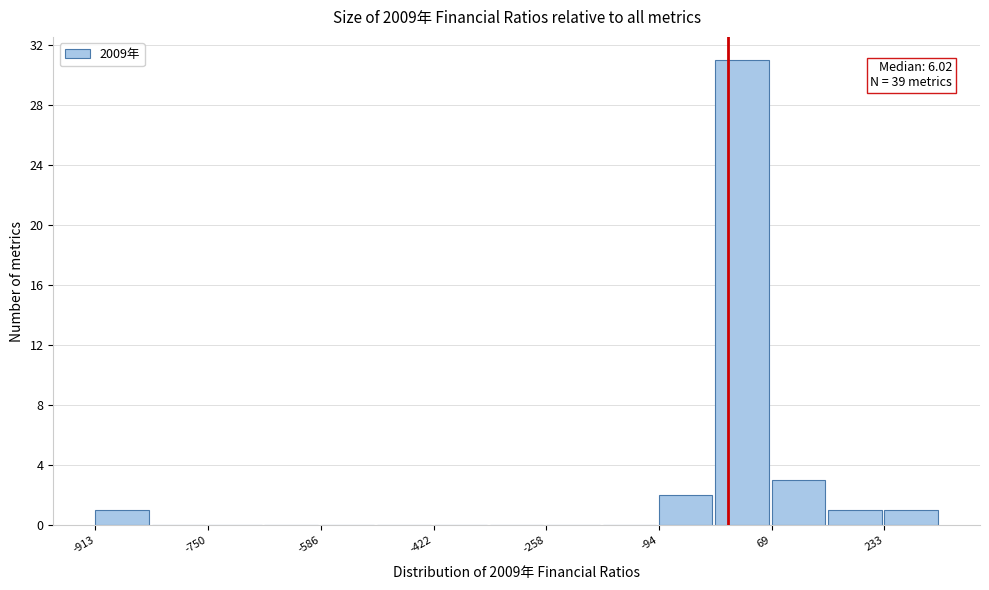

Which range on the x-axis has the tallest bar?

-20 to 60